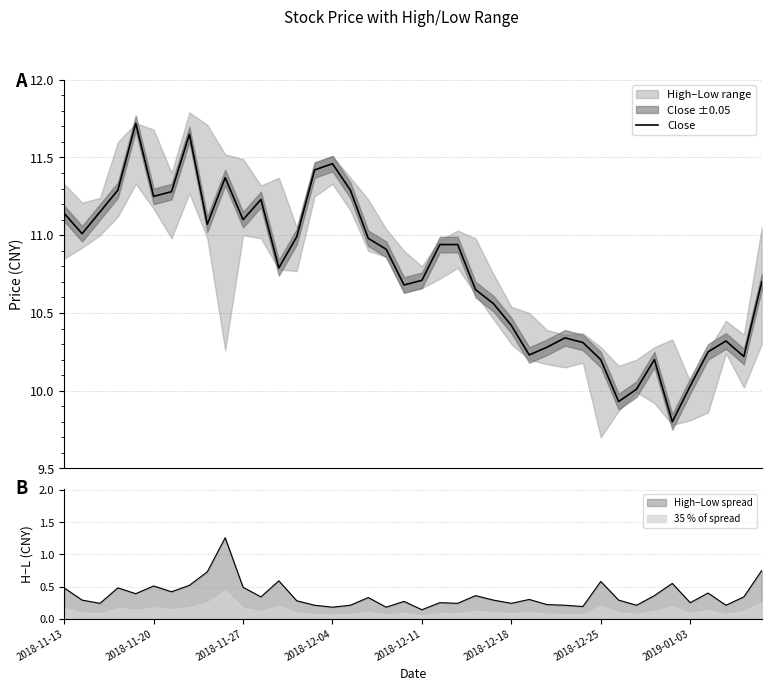

True or false: High−Low spread and 35 % of spread intersect in this chart.

False